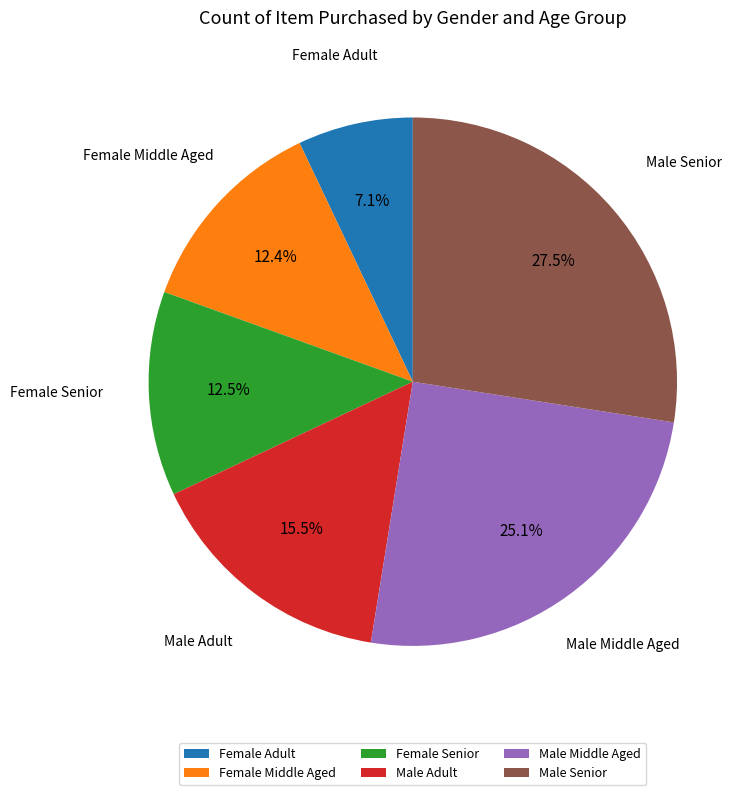

To the nearest percent, what is the combined percentage of Female Senior and Female Middle Aged?

25%